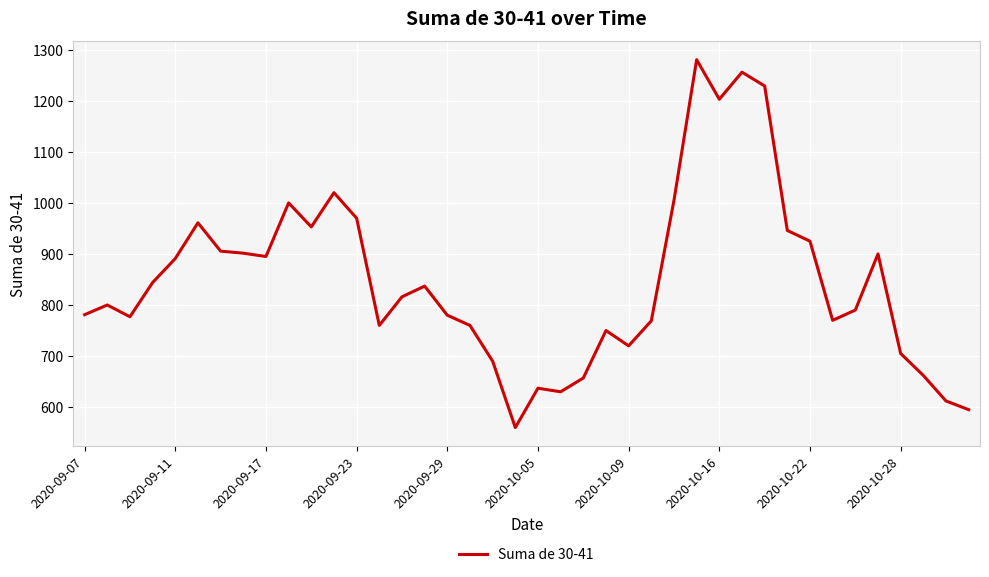

What is the minimum value shown in the chart?

560.0